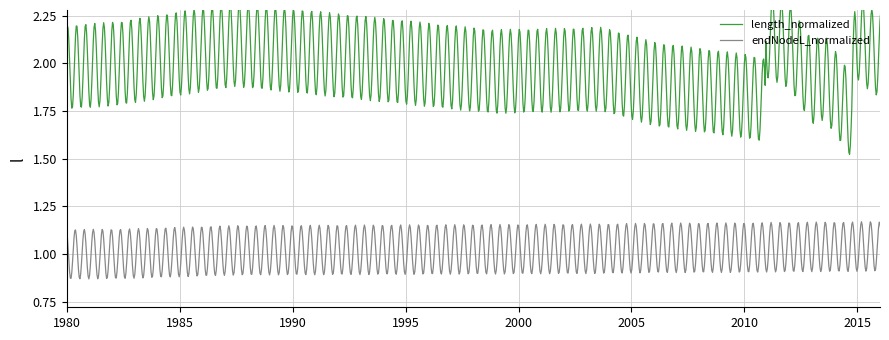

Is it true that endNodeL_normalized equals 1.5 at 39?

False